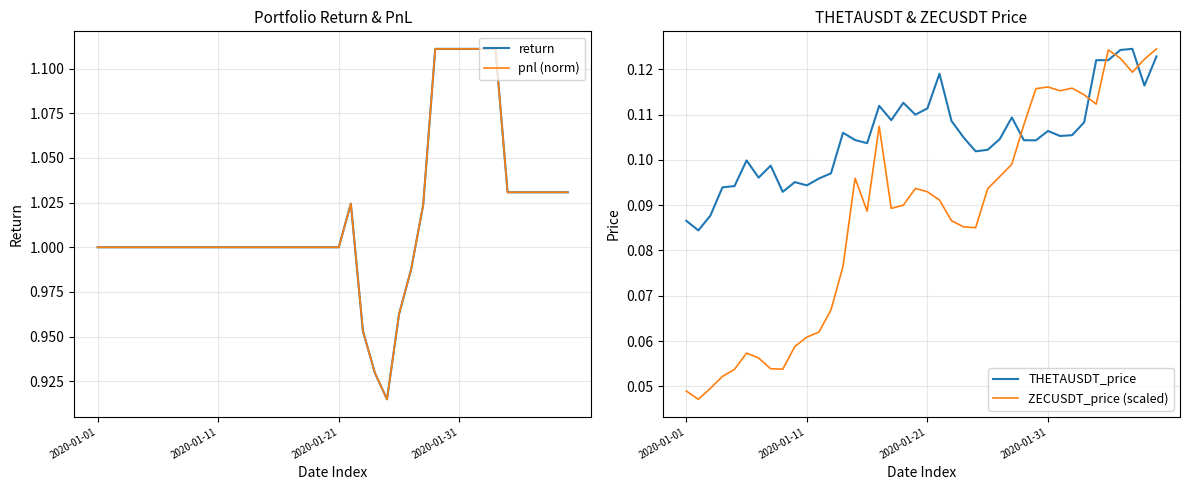

Is it true that ZECUSDT_price (scaled) equals 0.1 at 35?

False